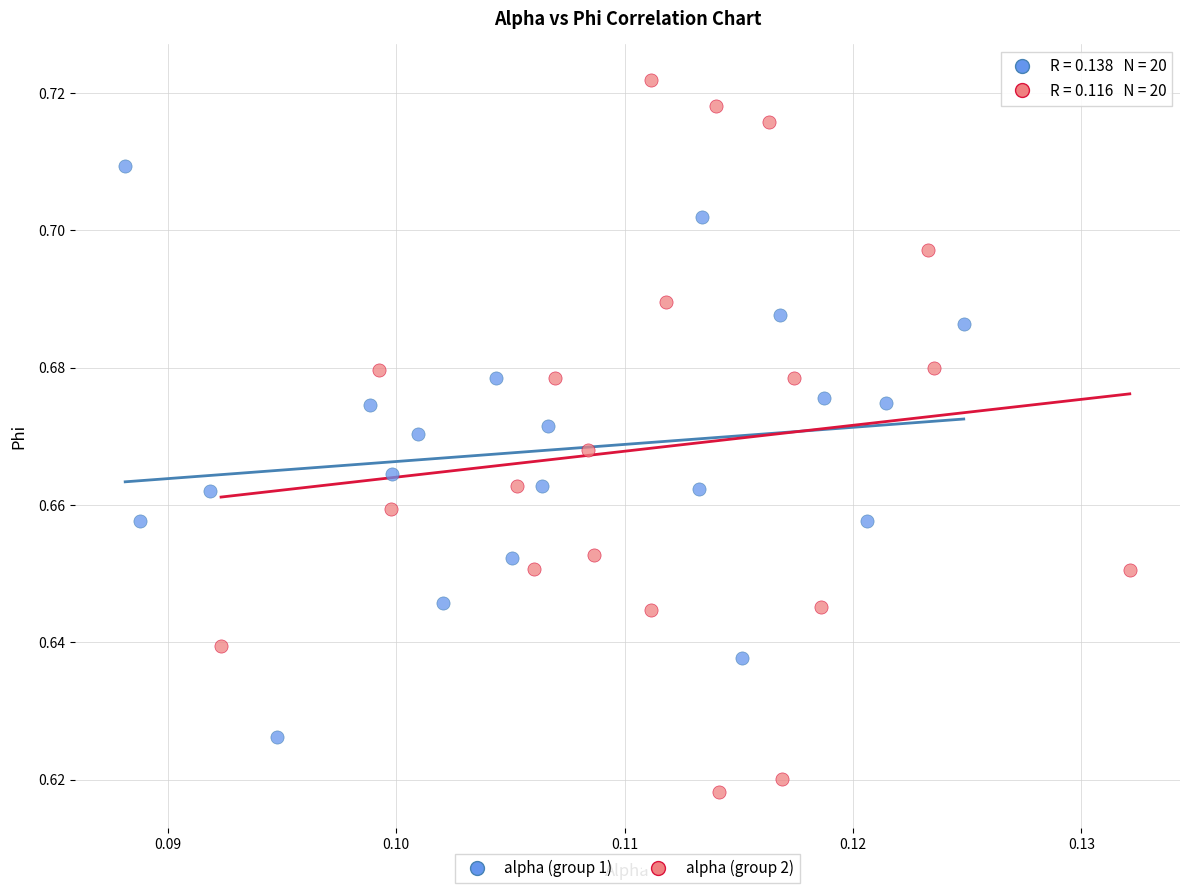

Which series contains the highest Y value?

alpha (group 2)